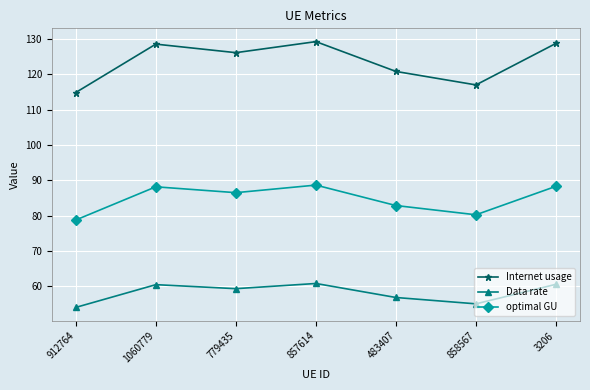

How many interior local peaks does the optimal GU series have?

2